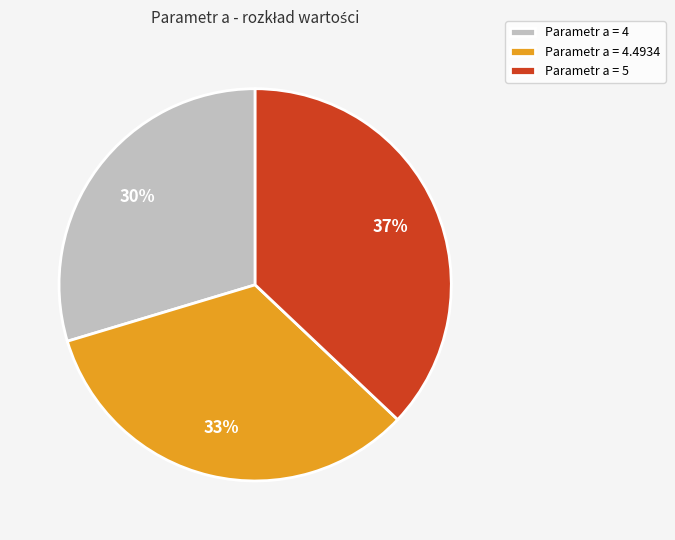

Rank the categories by value from highest to lowest.

Parametr a = 5, Parametr a = 4.4934, Parametr a = 4